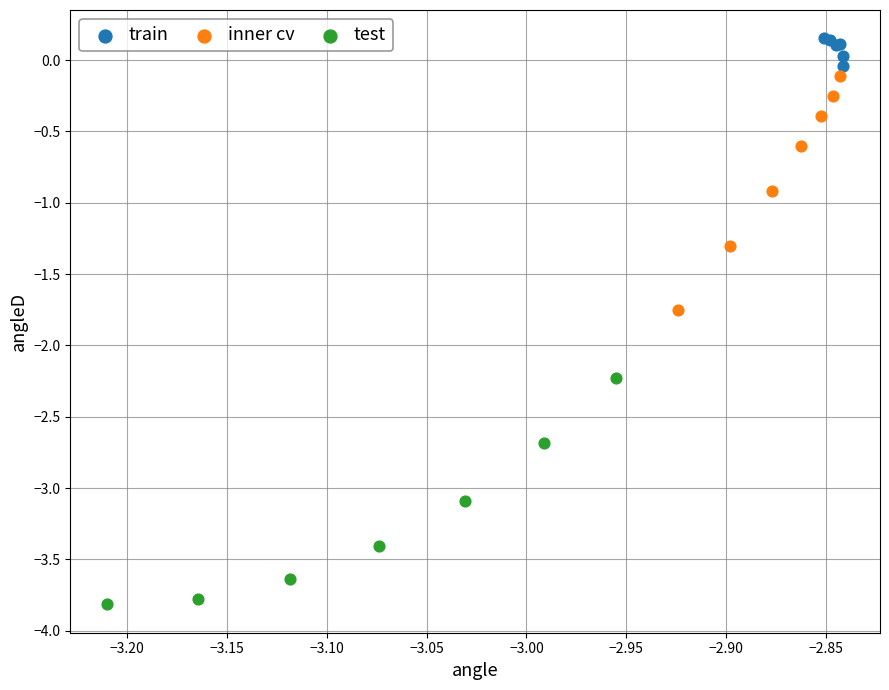

Which series contains the highest Y value?

train